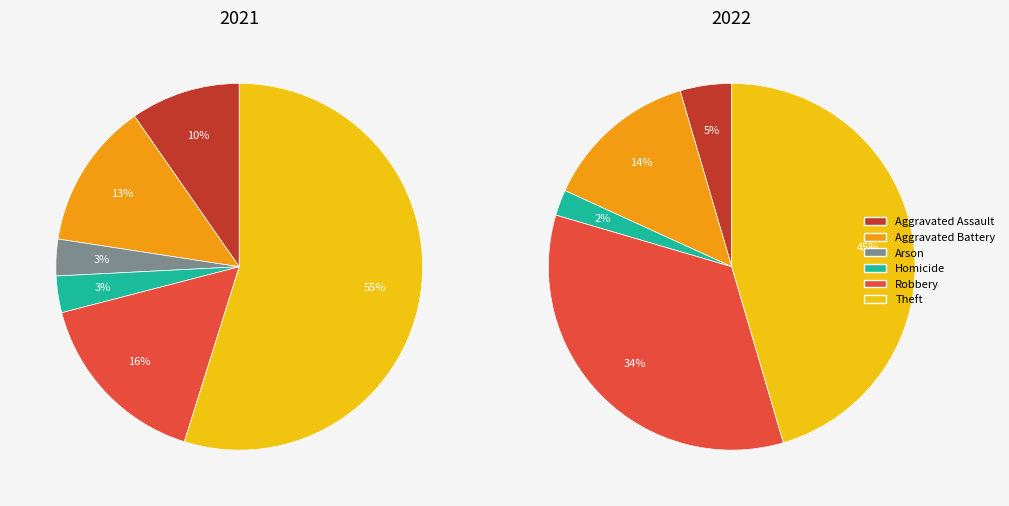

What percentage is the 4 slice, to the nearest percent?

3%